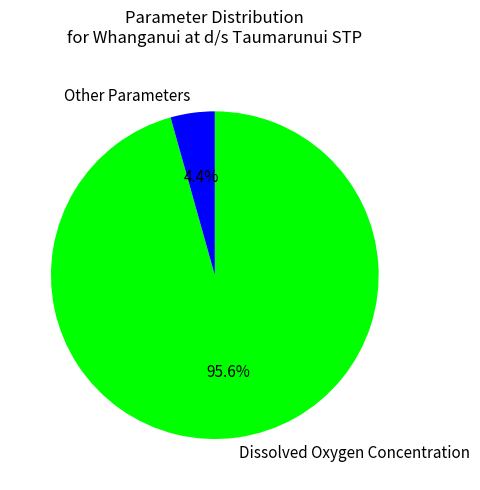

To the nearest percent, what is the average slice percentage?

50%